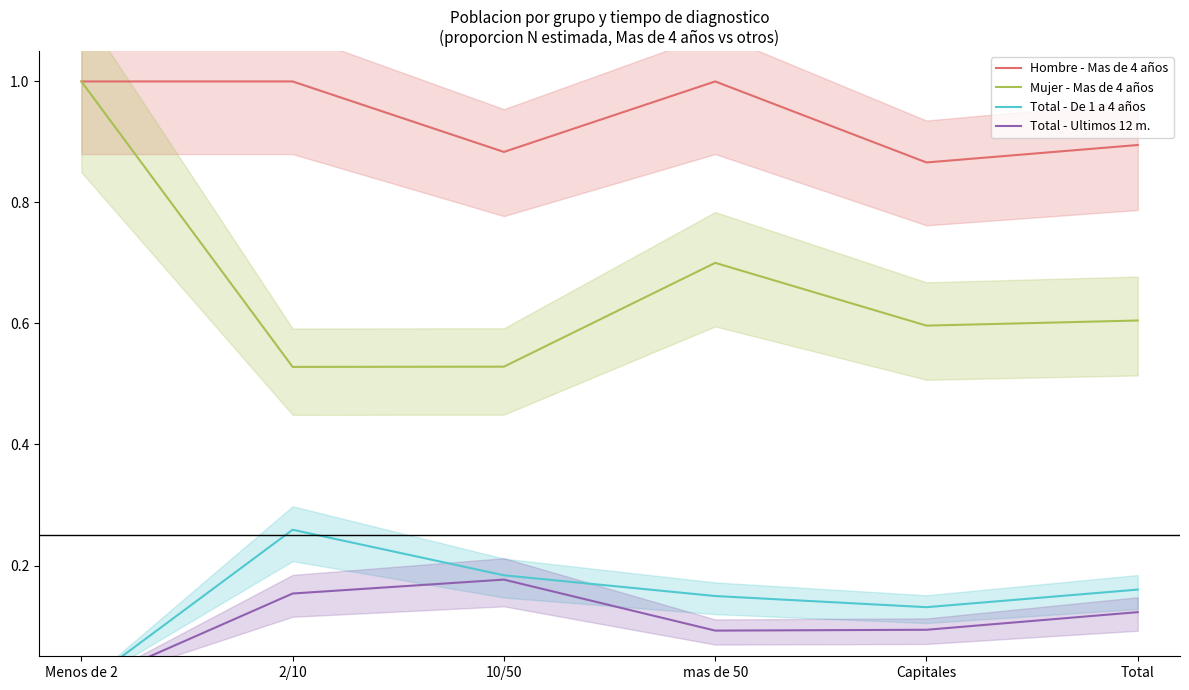

Which category has the lowest value across all series?

Menos de 2